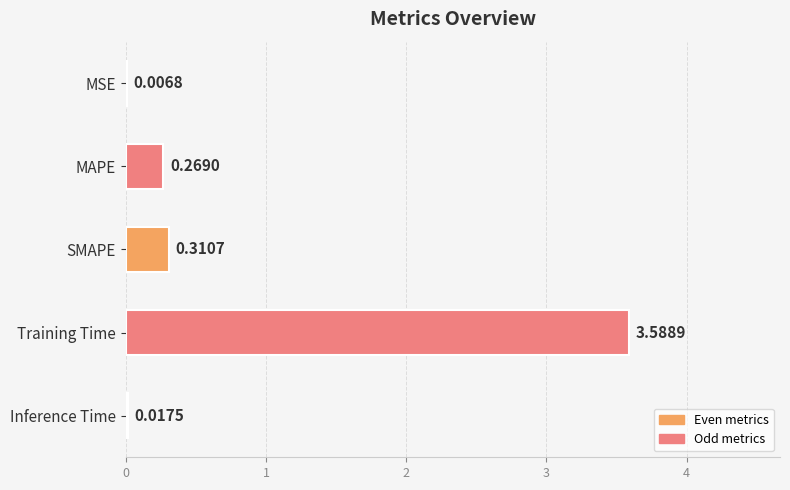

Which has a higher value, Training Time or SMAPE?

Training Time